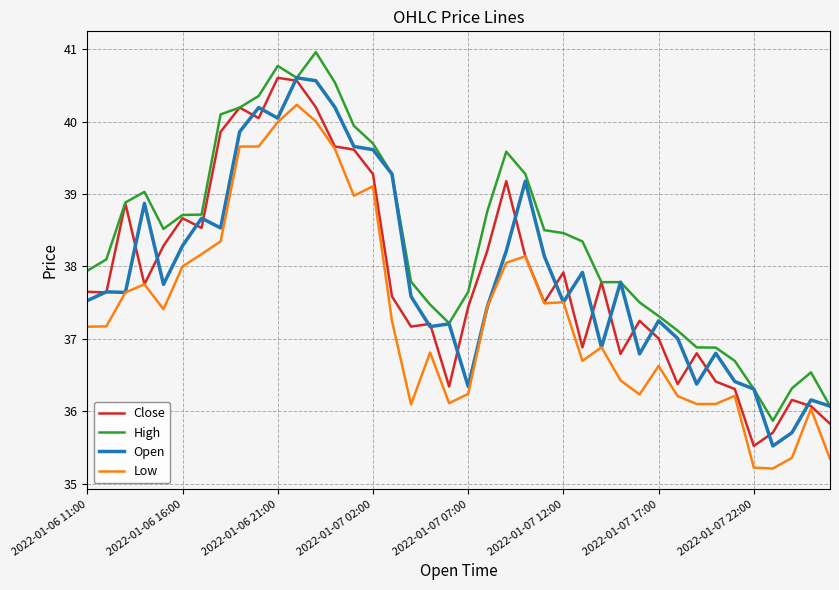

What is the smallest value displayed?

35.2